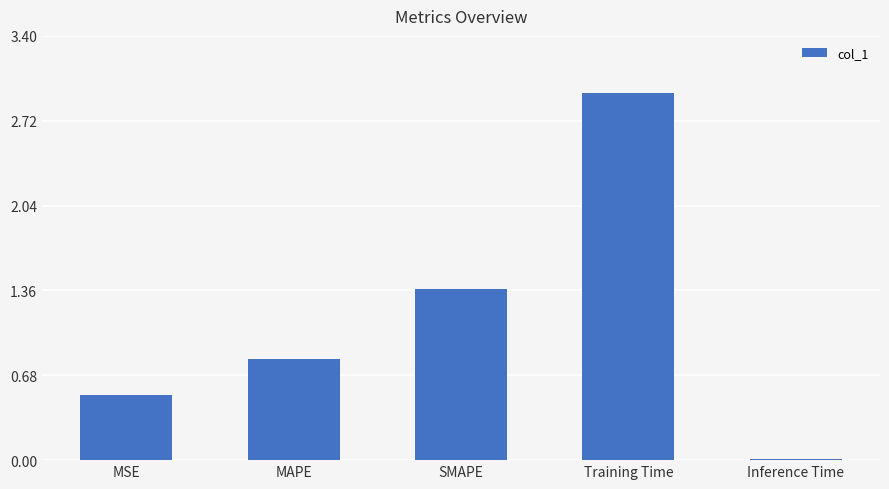

What is the change in value from MAPE to Training Time?

+2.1